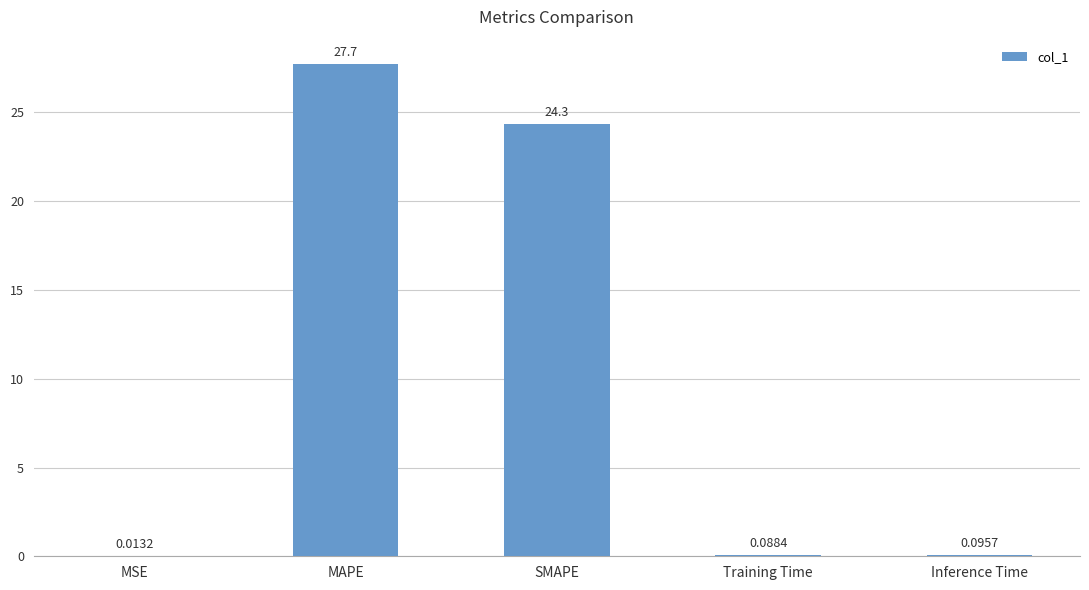

What is the approximate value at SMAPE?

24.3